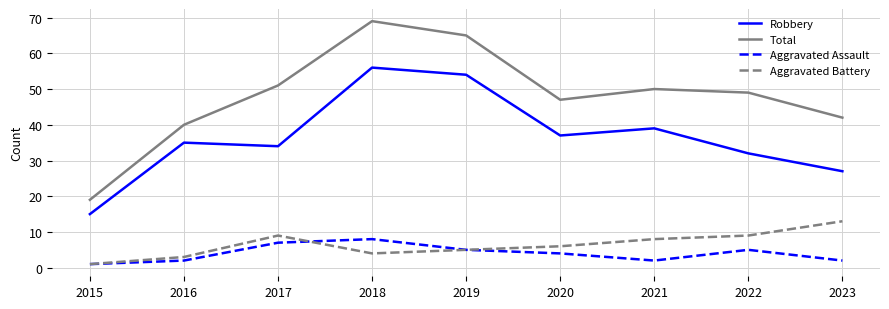

Does the chart display data point markers on the line(s)?

No